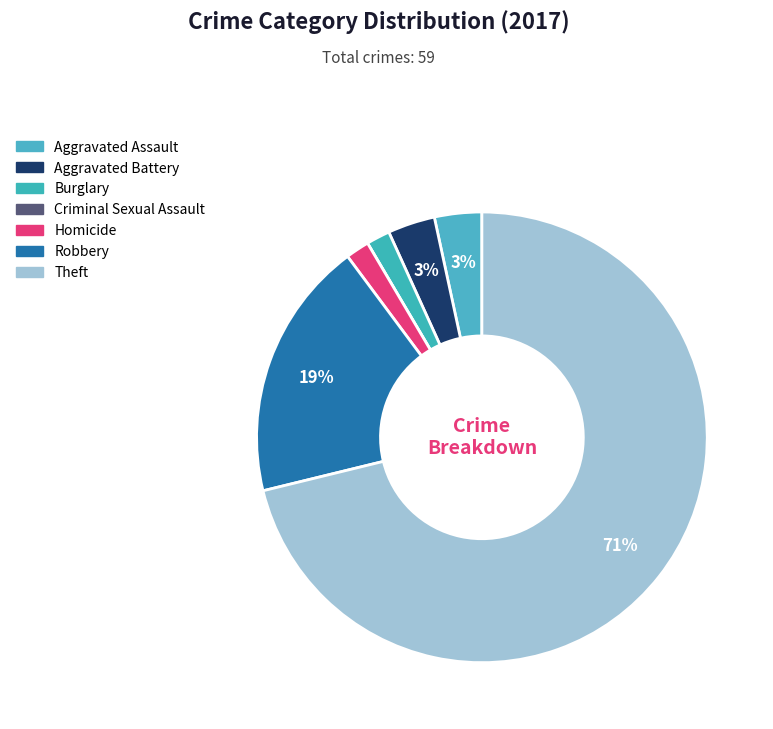

Rank the categories by value from lowest to highest.

Criminal Sexual Assault, Burglary, Homicide, Aggravated Assault, Aggravated Battery, Robbery, Theft